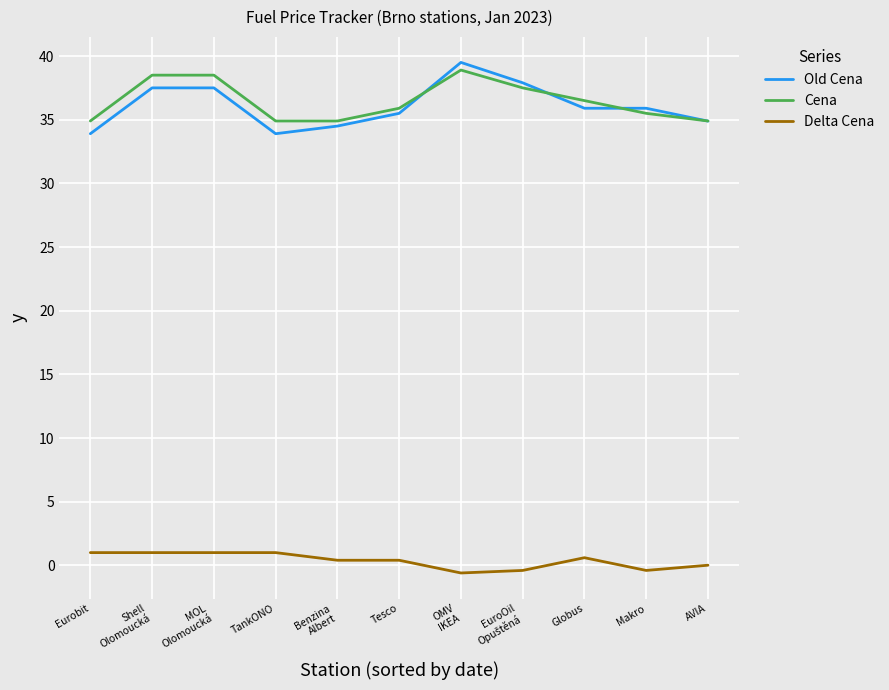

True or false: Cena and Delta Cena intersect in this chart.

False